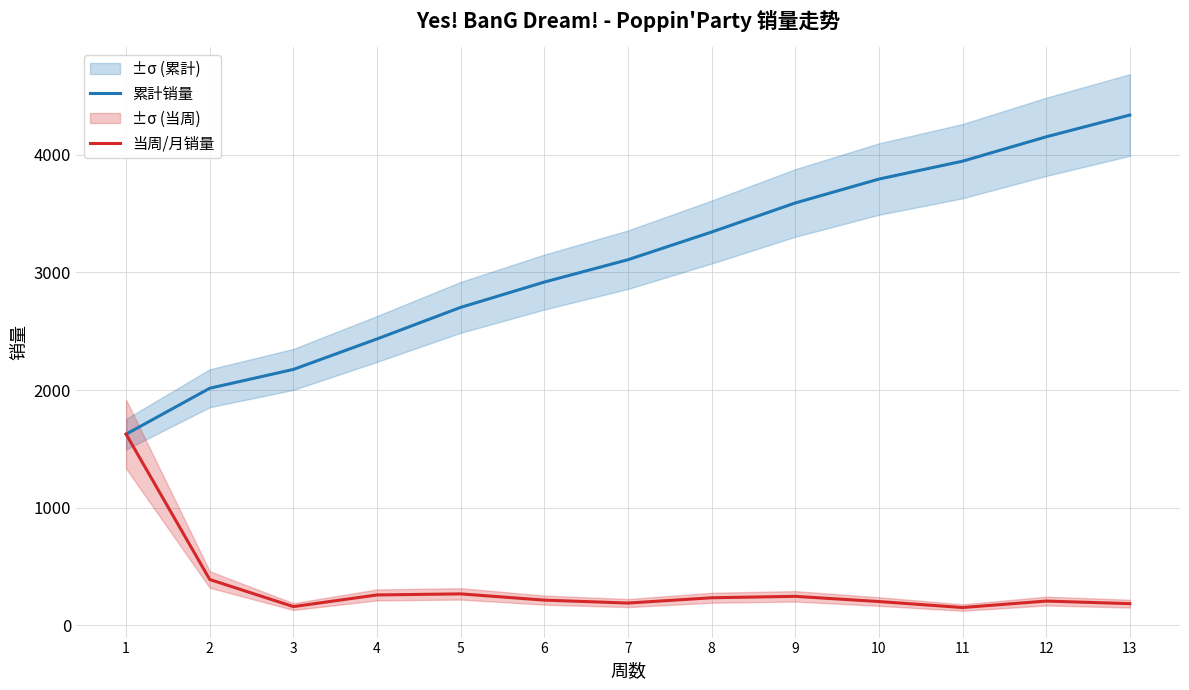

At which label is 累計销量 closest to 2980?

6